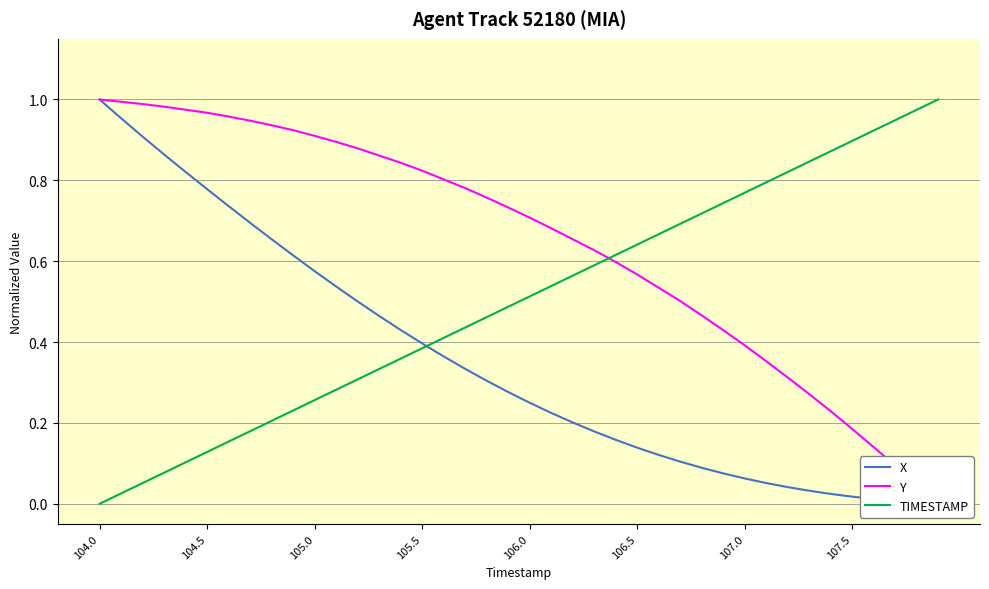

After their last crossing, which series has the higher values: X or TIMESTAMP?

TIMESTAMP